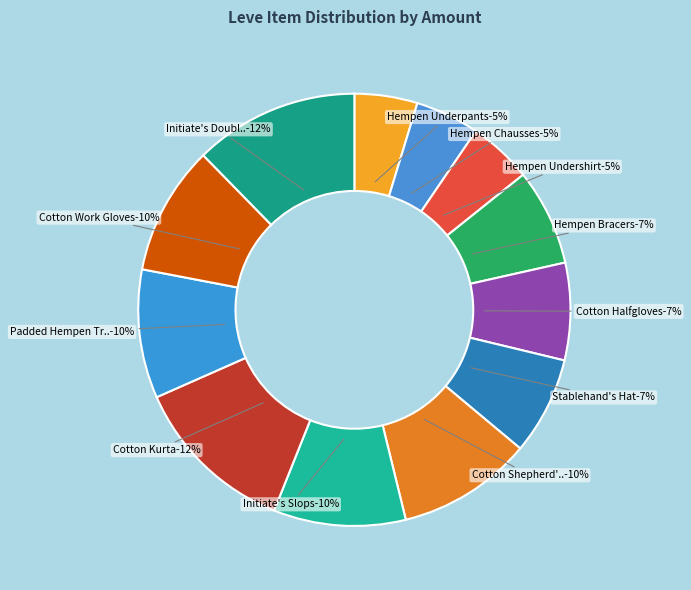

Does any single category account for the majority?

No